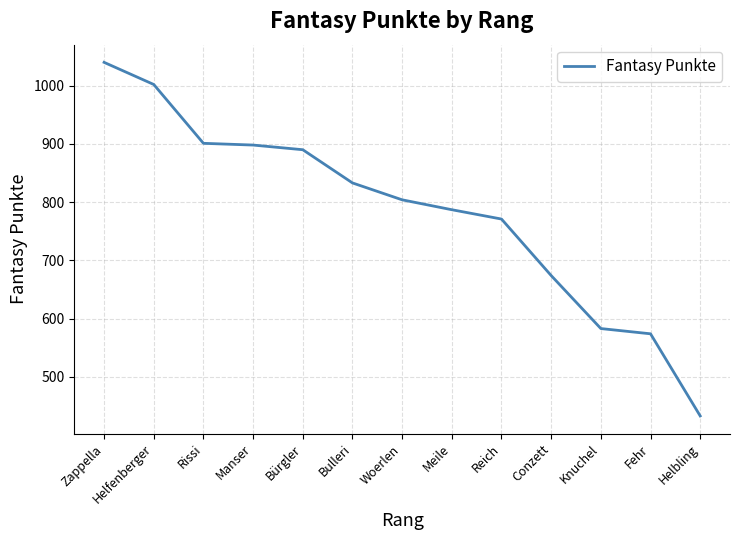

What is the difference between the values at Bulleri and Rissi?

68